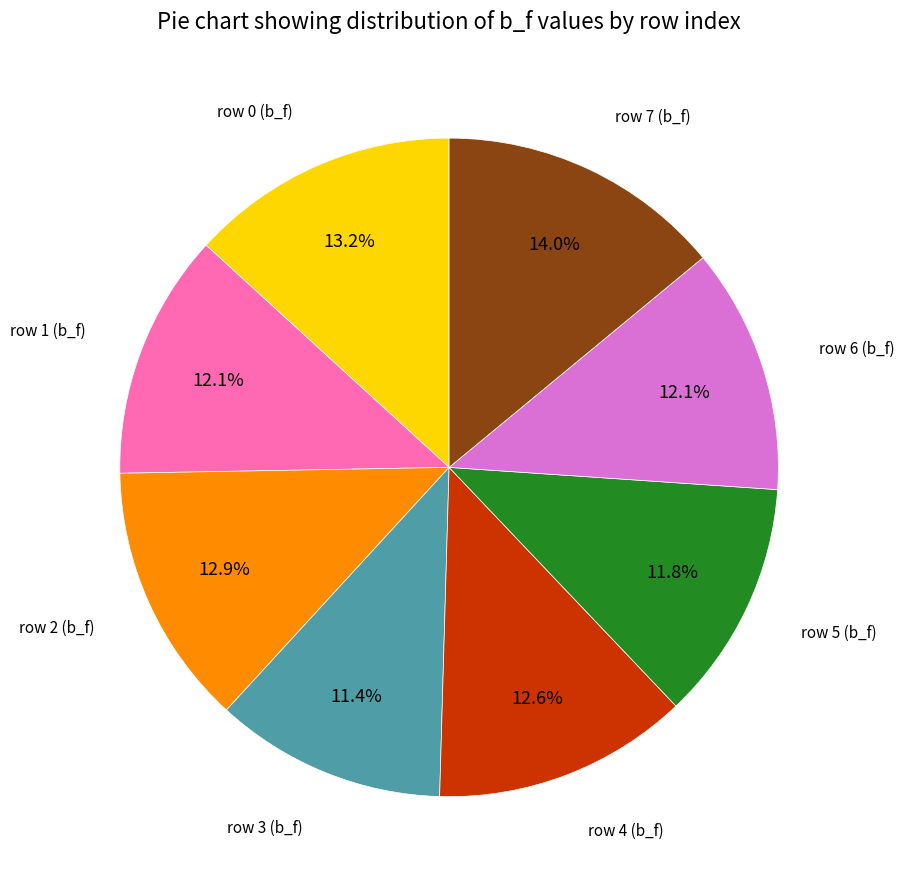

Is there any slice that represents more than half of the pie?

No